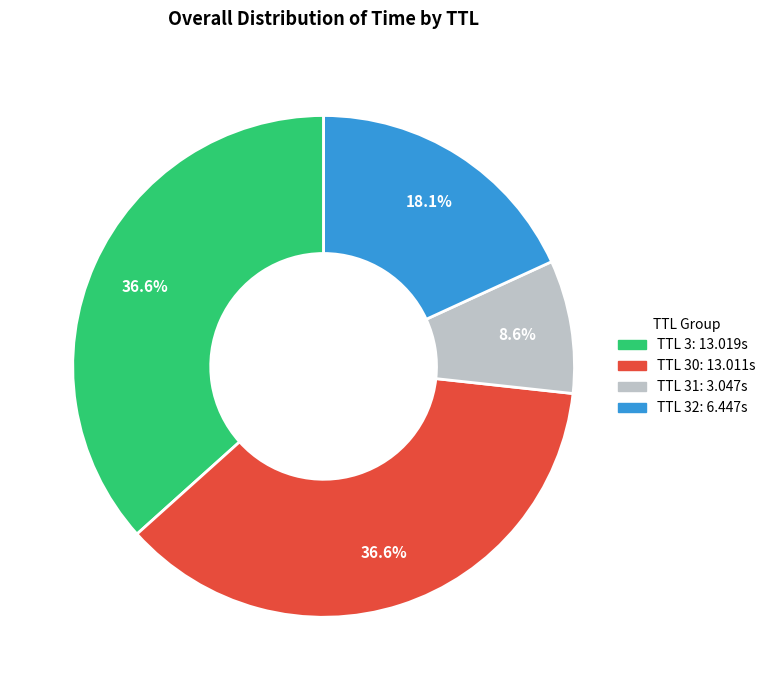

How many segments does this pie chart have?

4